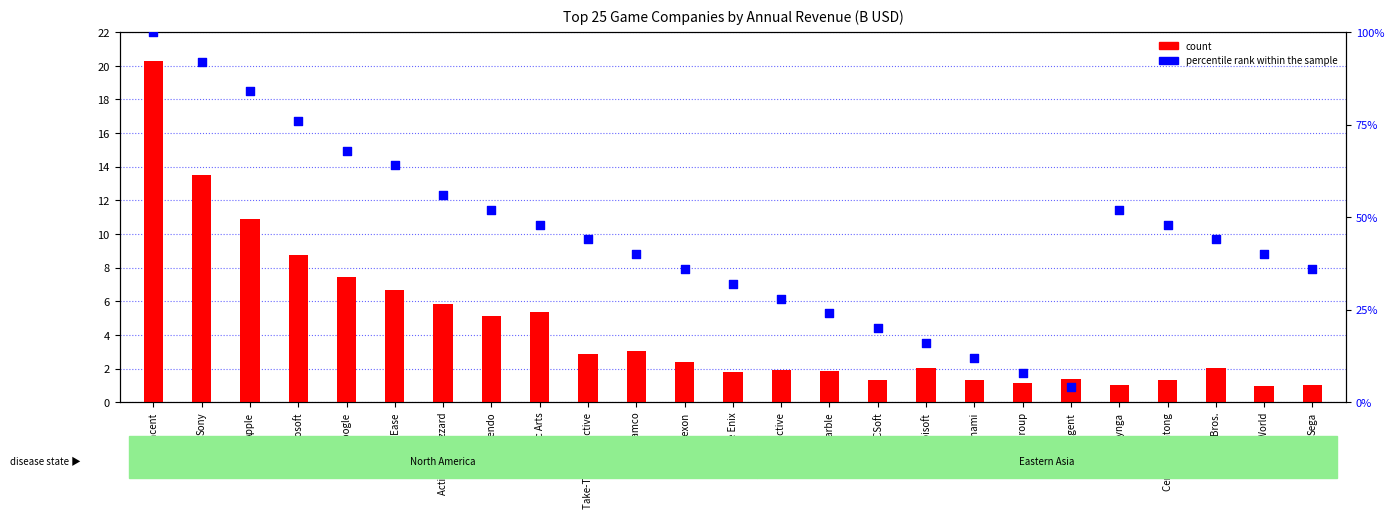

Which series has the widest spread of Y values?

percentile rank within the sample